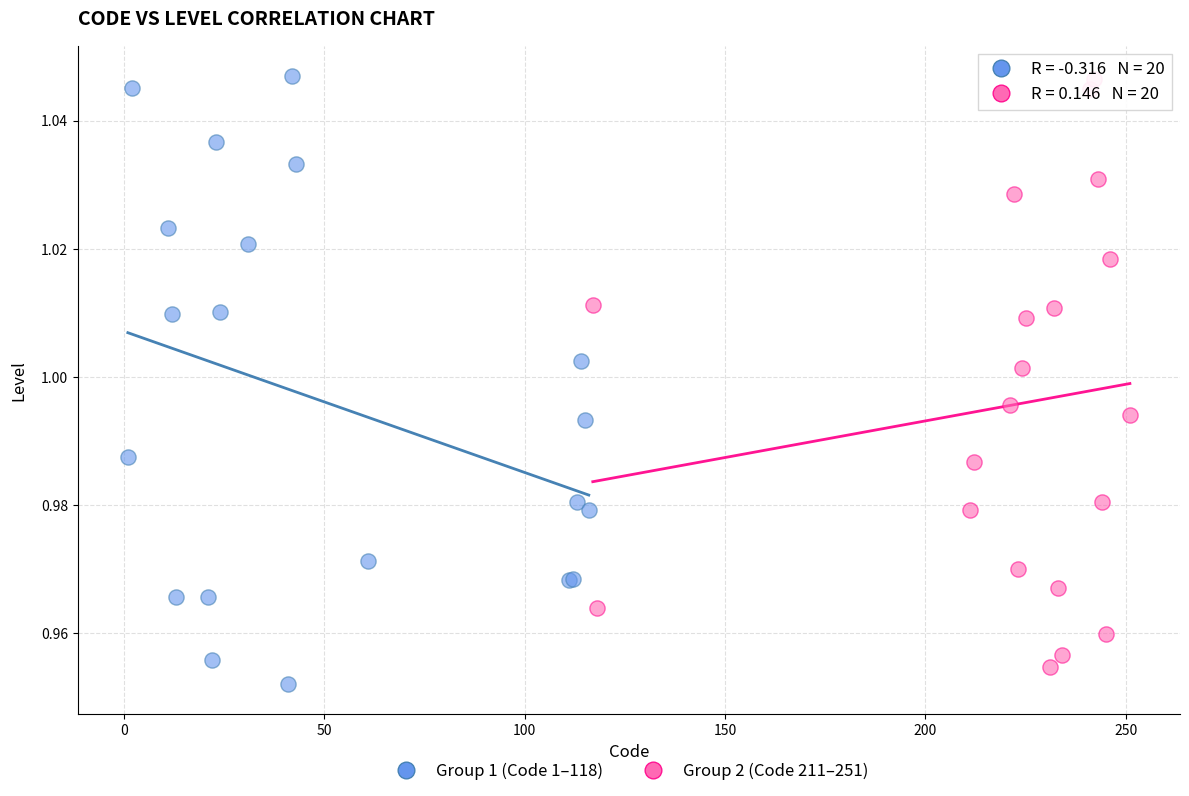

Which series reaches the minimum Y coordinate?

Group 1 (Code 1–118)